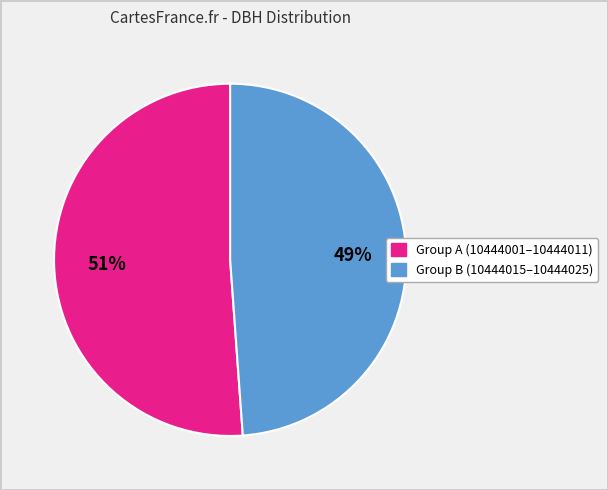

To the nearest percent, what is the average slice percentage?

50%